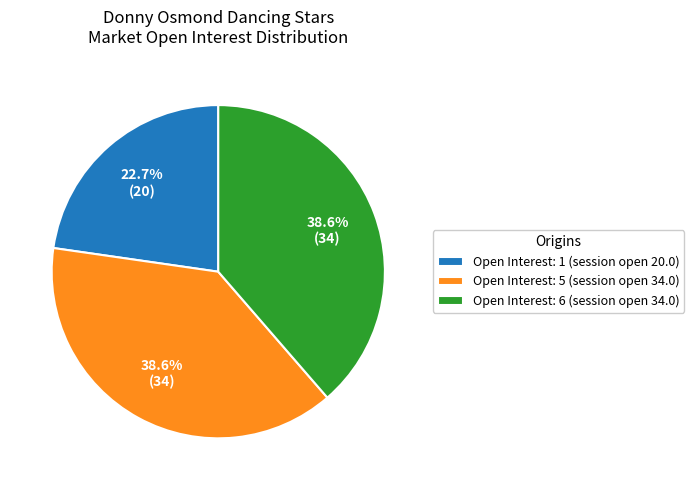

Is there any slice that represents more than half of the pie?

No